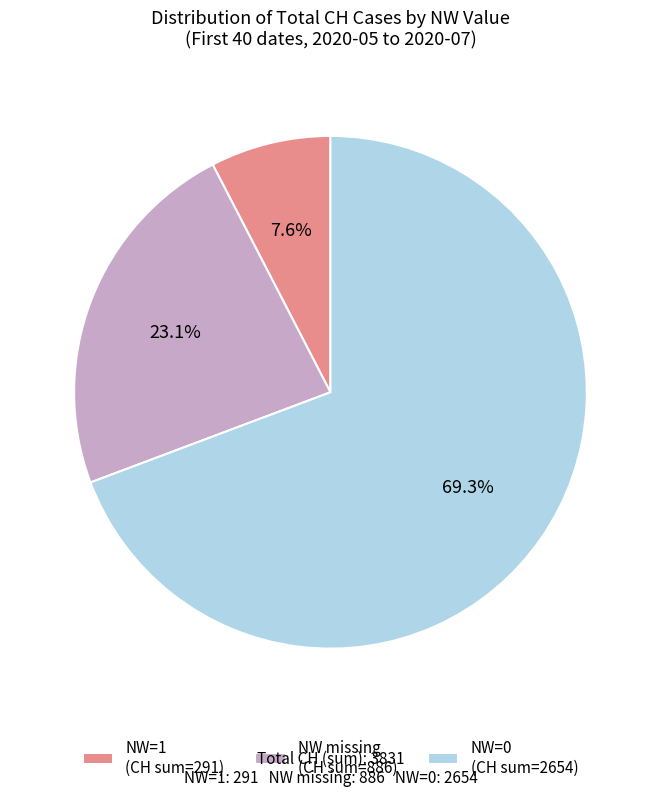

To the nearest percent, what is the average slice percentage?

33%